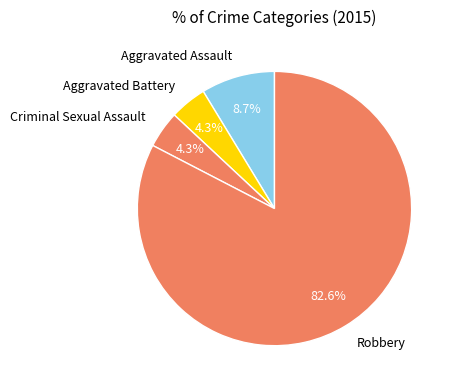

How many slices are in this pie chart?

4